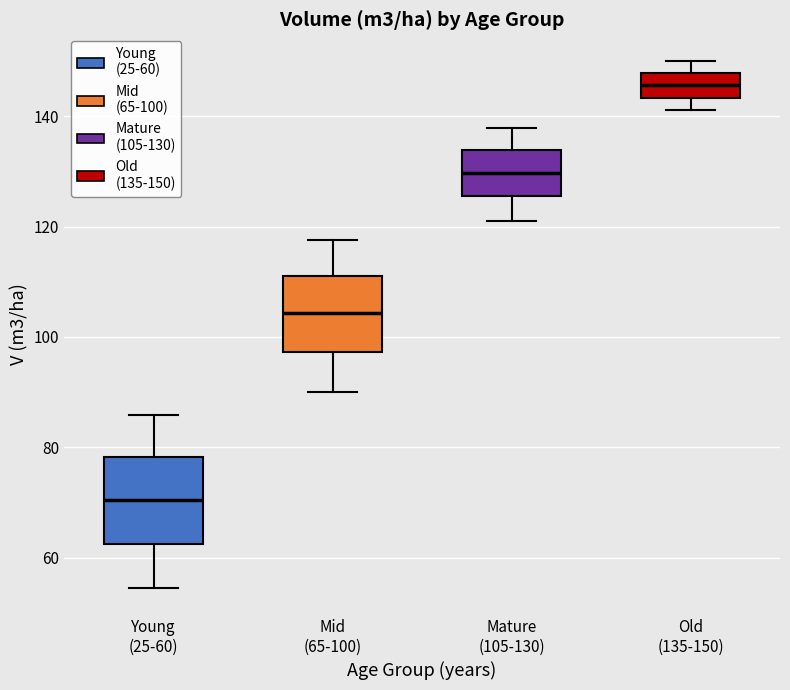

Comparing the boxes themselves (not the whiskers), which one is the tallest?

Young (25-60)